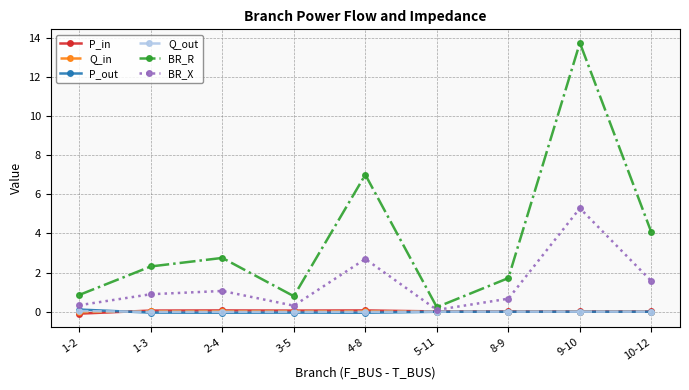

Where does the BR_R series first go above 2?

1-3